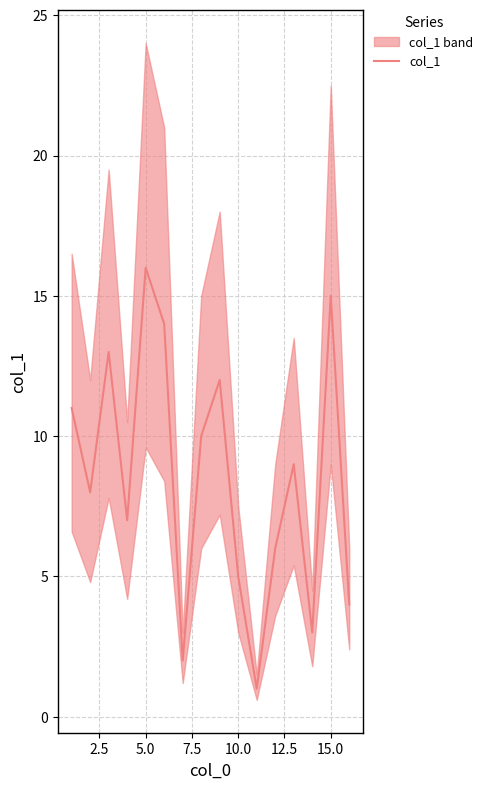

Is it true that col_1 equals 7 at 10.0?

False